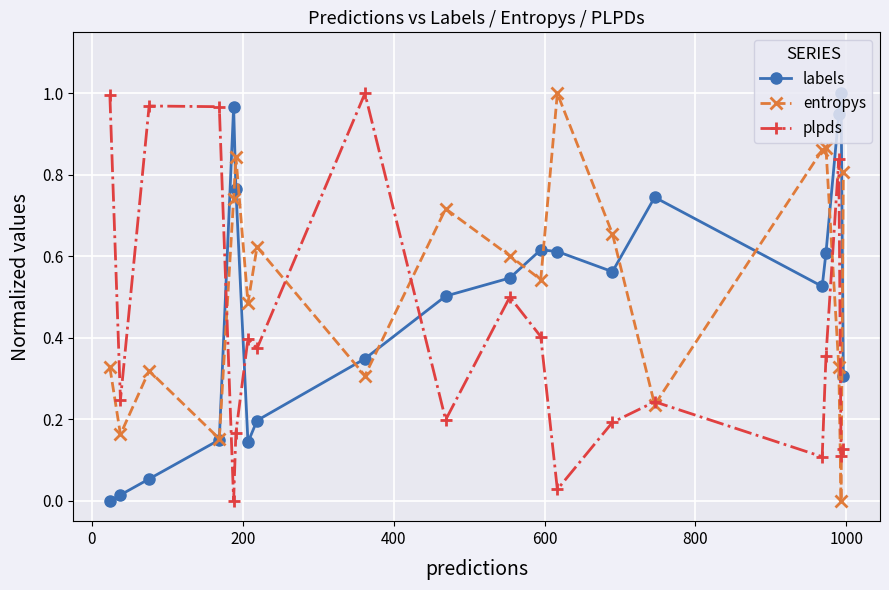

True or false: entropys has more than 0 points higher than both neighbors.

True